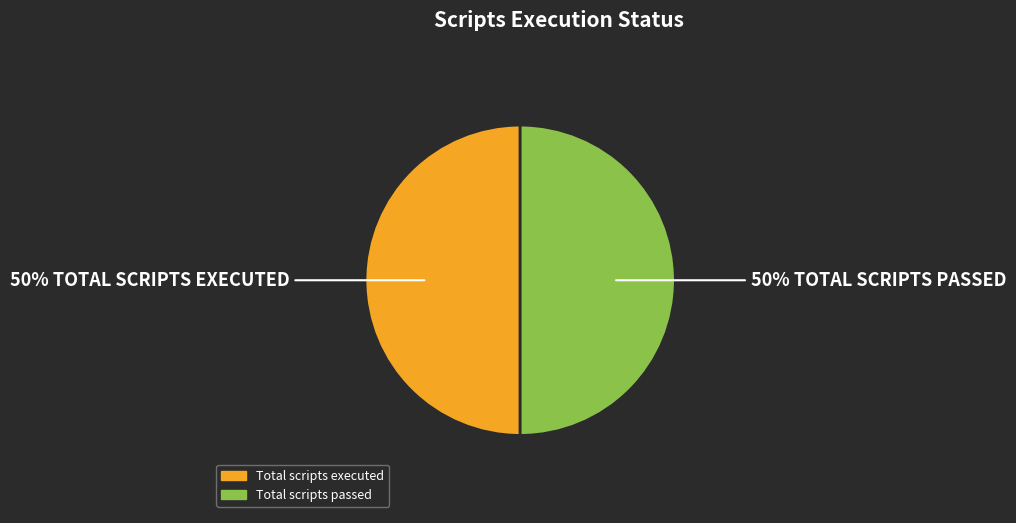

How many segments does this pie chart have?

2